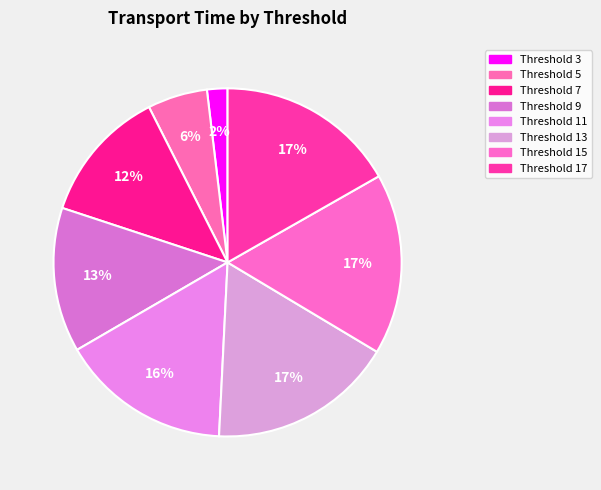

To the nearest percent, what is the average slice percentage?

12%